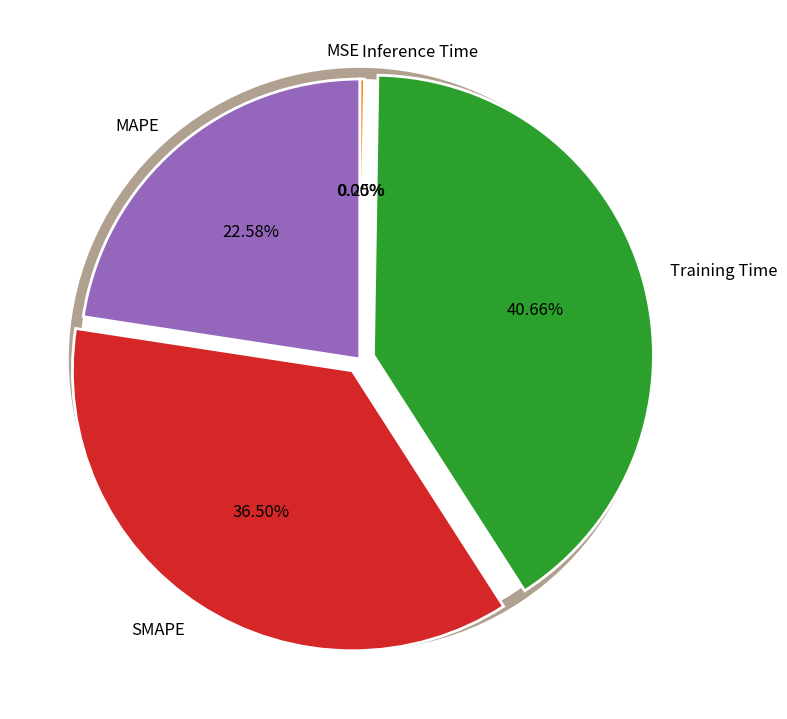

Which has a higher value, Training Time or MAPE?

Training Time